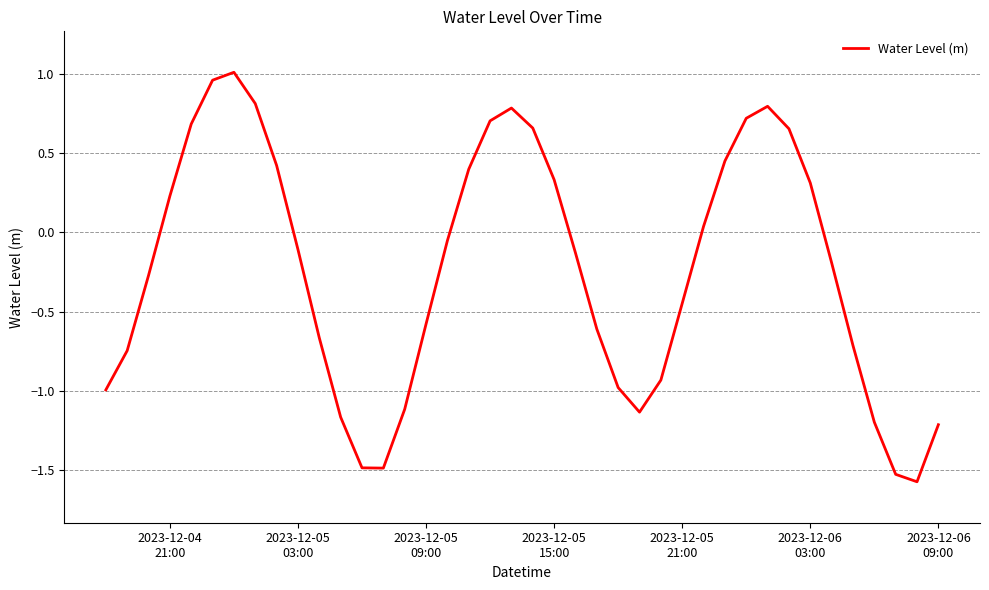

What is the smallest value displayed?

-1.6